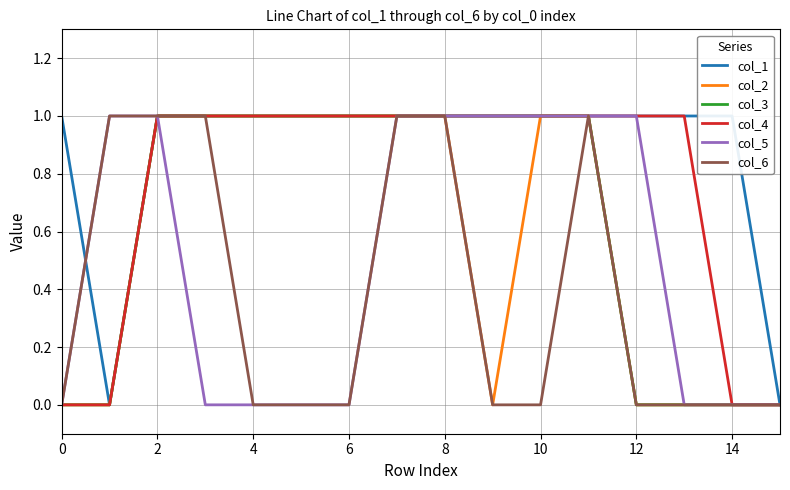

True or false: col_2 and col_1 intersect in this chart.

False